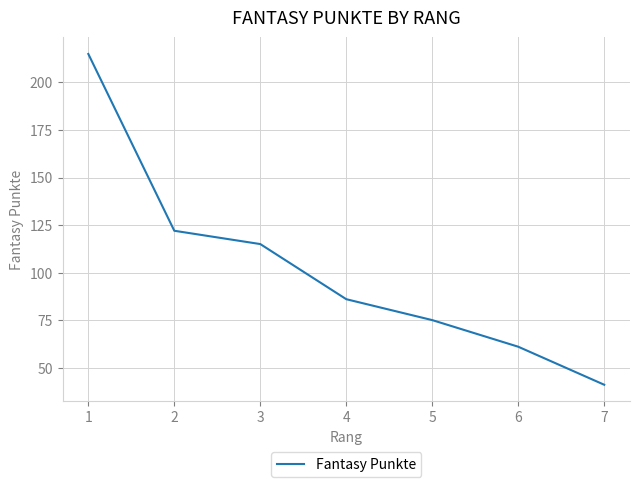

What is the difference between the second highest and minimum values?

81